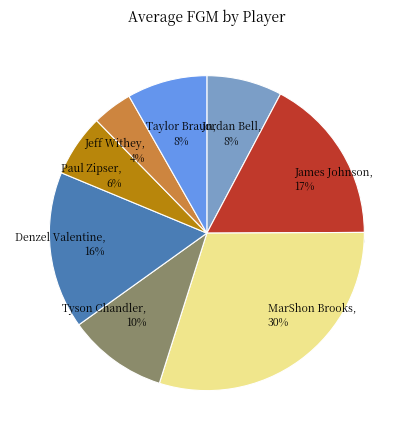

How many segments does this pie chart have?

8